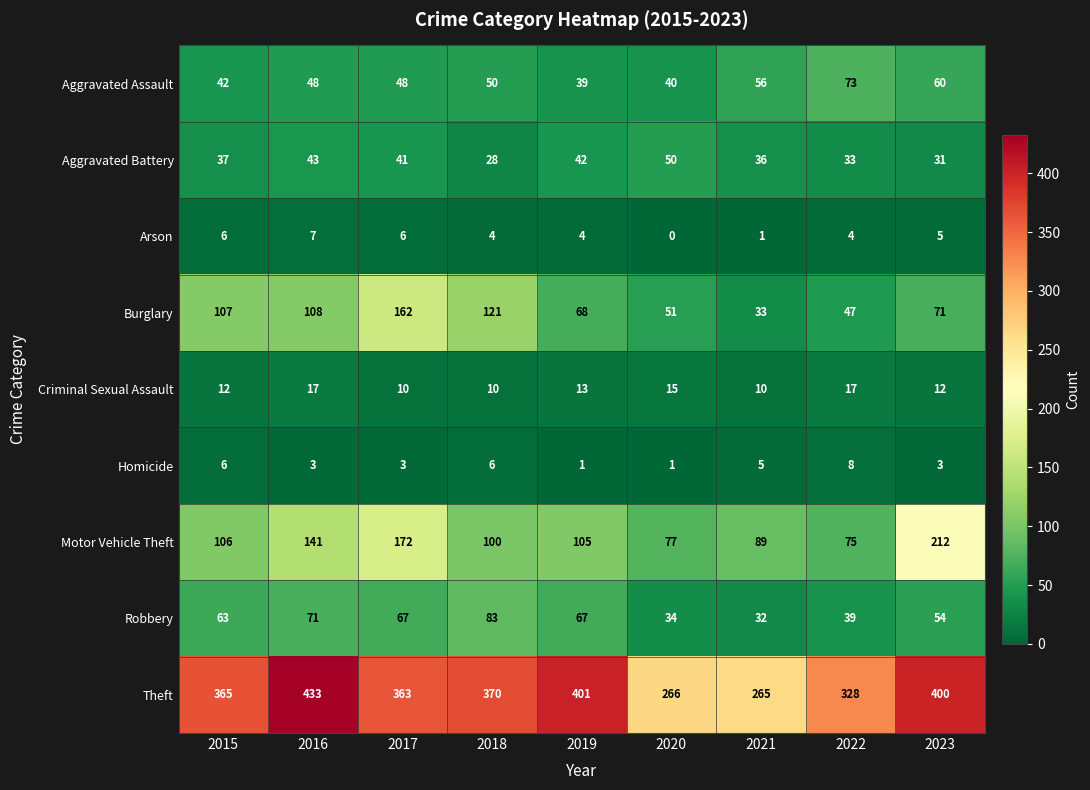

What is the sum of all Criminal Sexual Assault values?

116